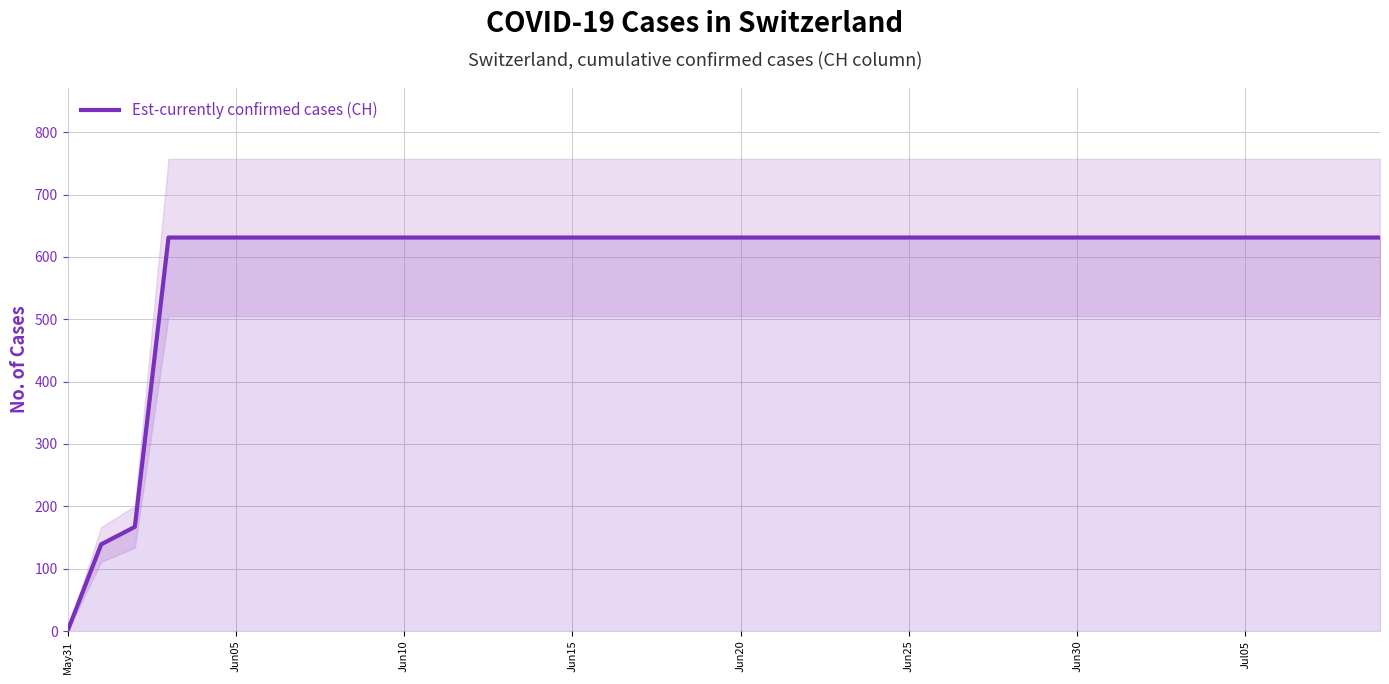

Which category has the lowest value in the Est-currently confirmed cases (CH) series?

May31